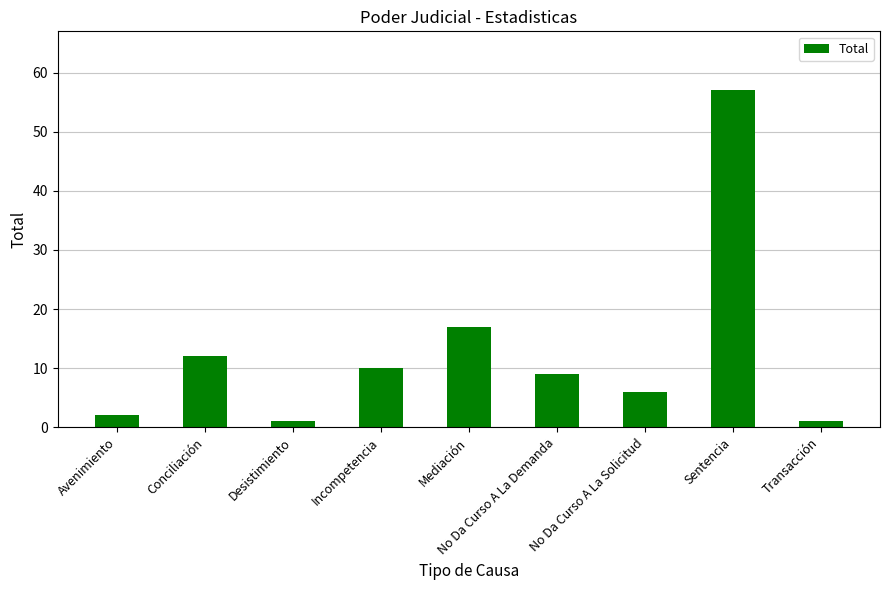

How many bars are there in total?

9